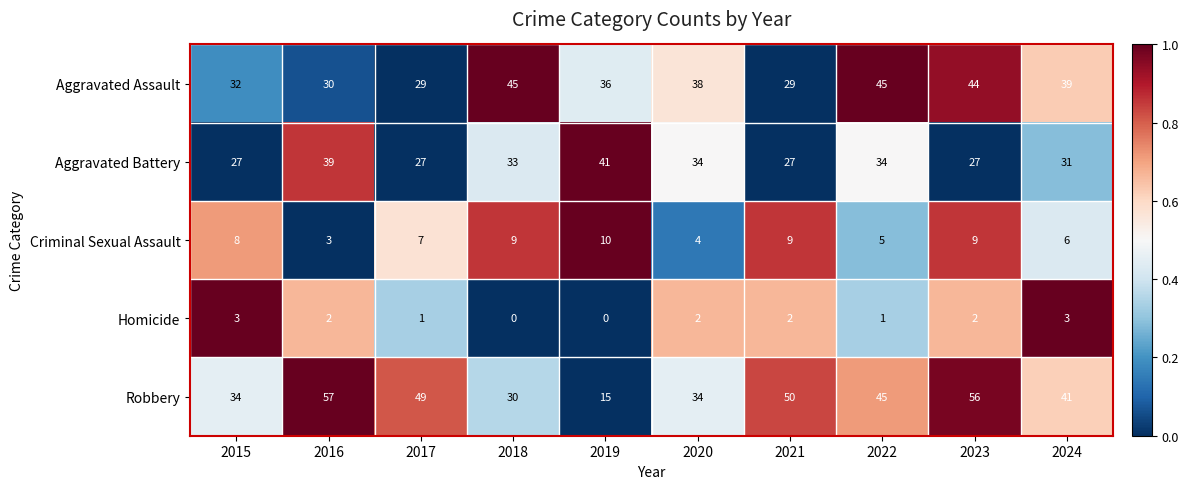

How many data points does each series have?

10